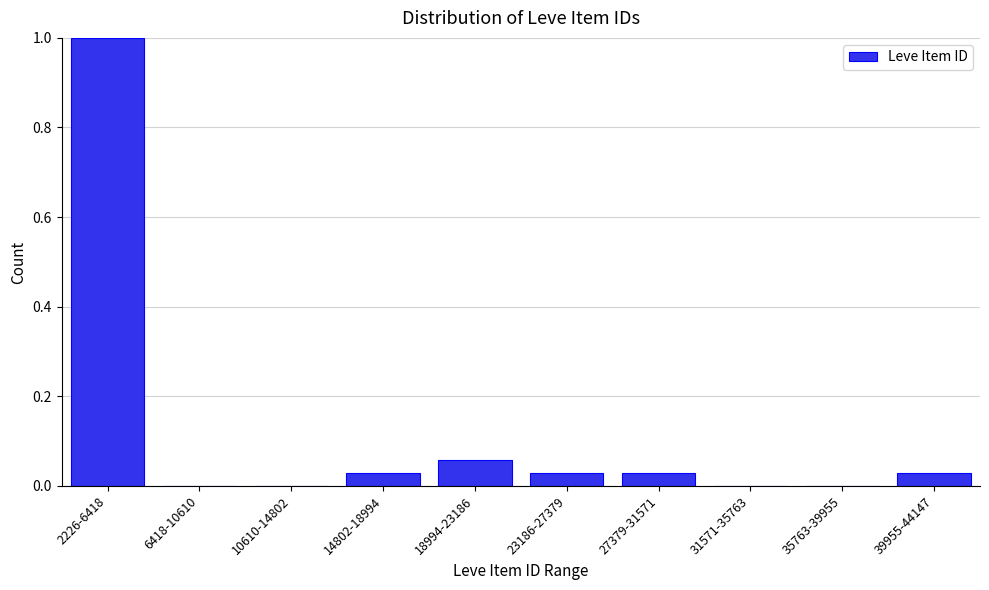

The chart shows a value of 0.6 at 6418-10610. True or false?

False